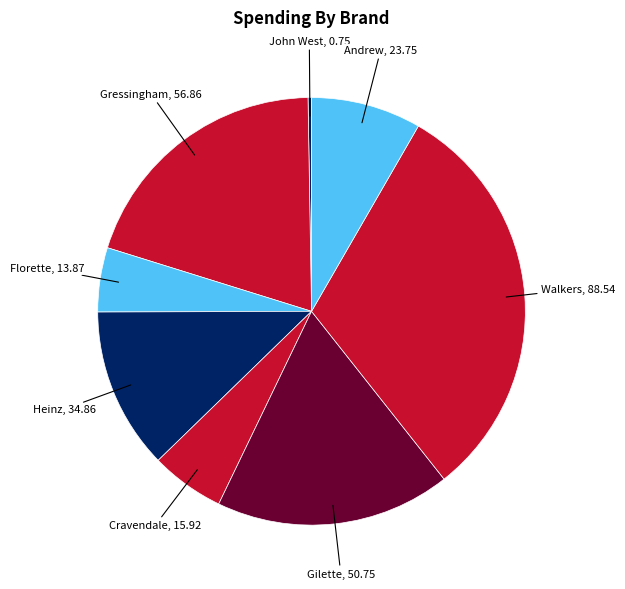

The Florette slice represents 18% of the pie. True or false?

False